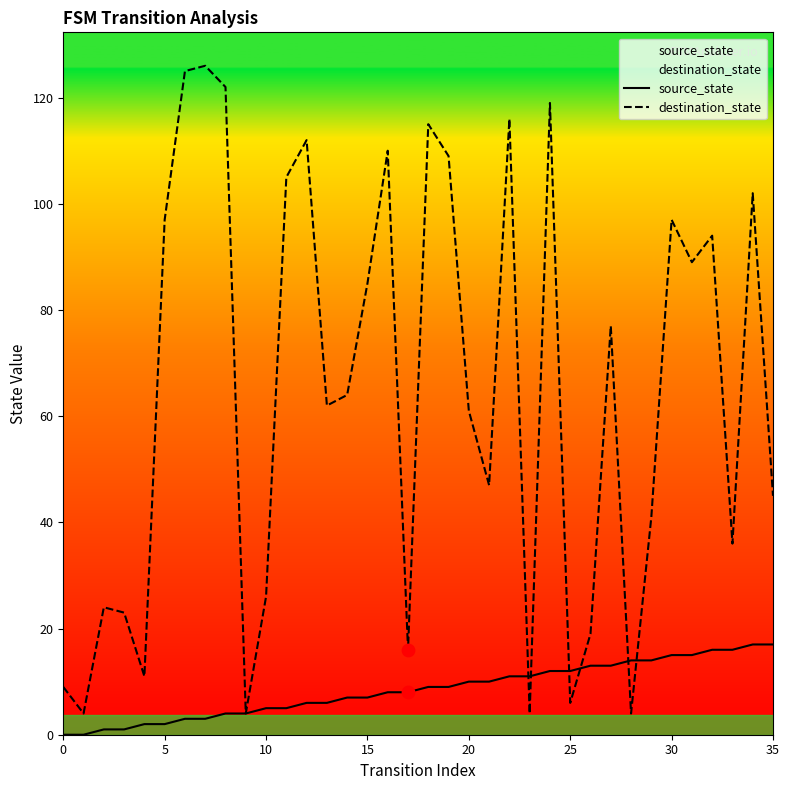

Which series has the largest total across all categories?

destination_state